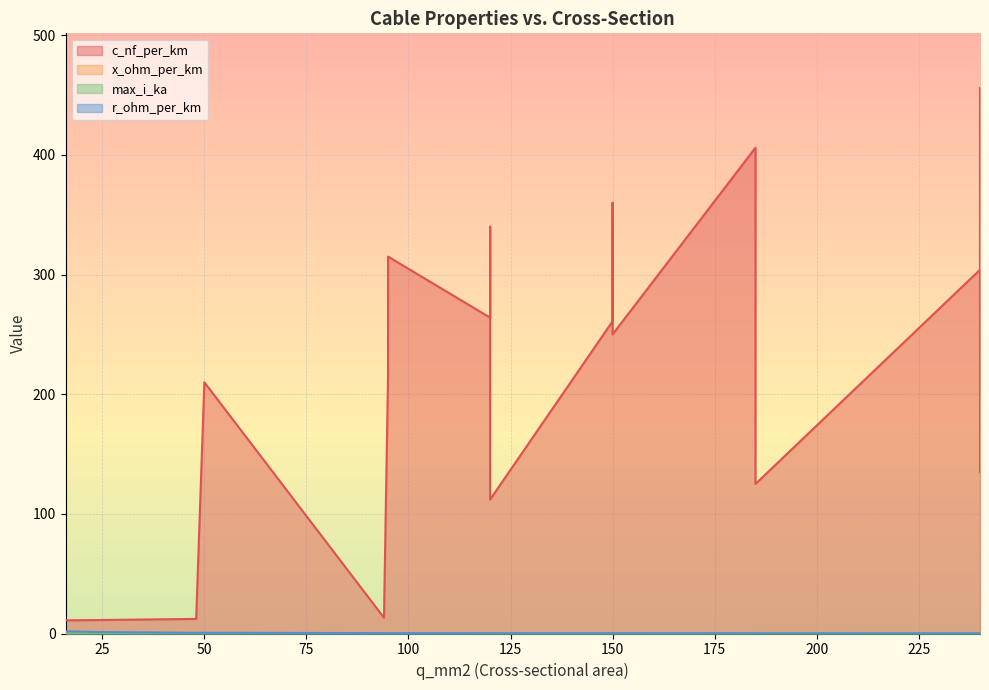

True or false: x_ohm_per_km has a value of 0.1 at 150.

True